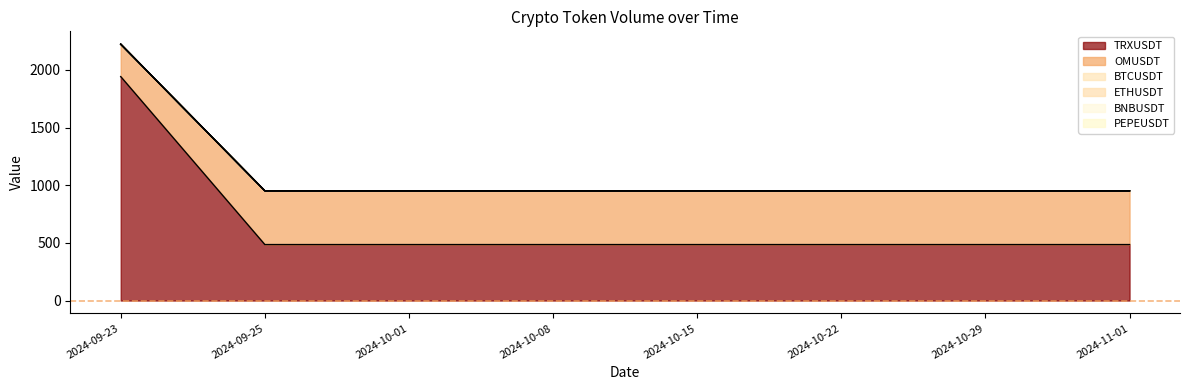

At which category is the sum across all series the highest?

2024-09-23